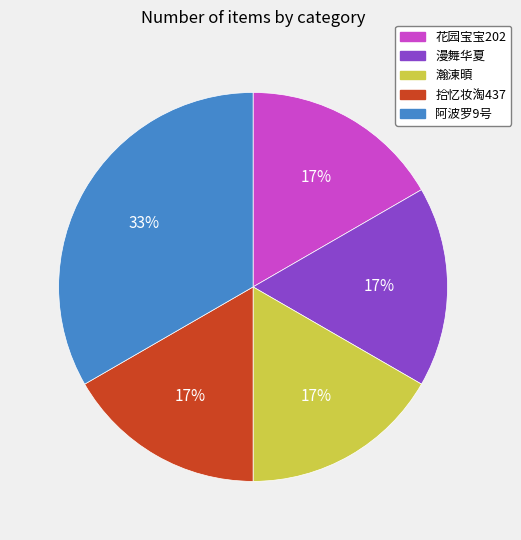

To the nearest percent, what percentage of the pie is 漫舞华夏?

17%